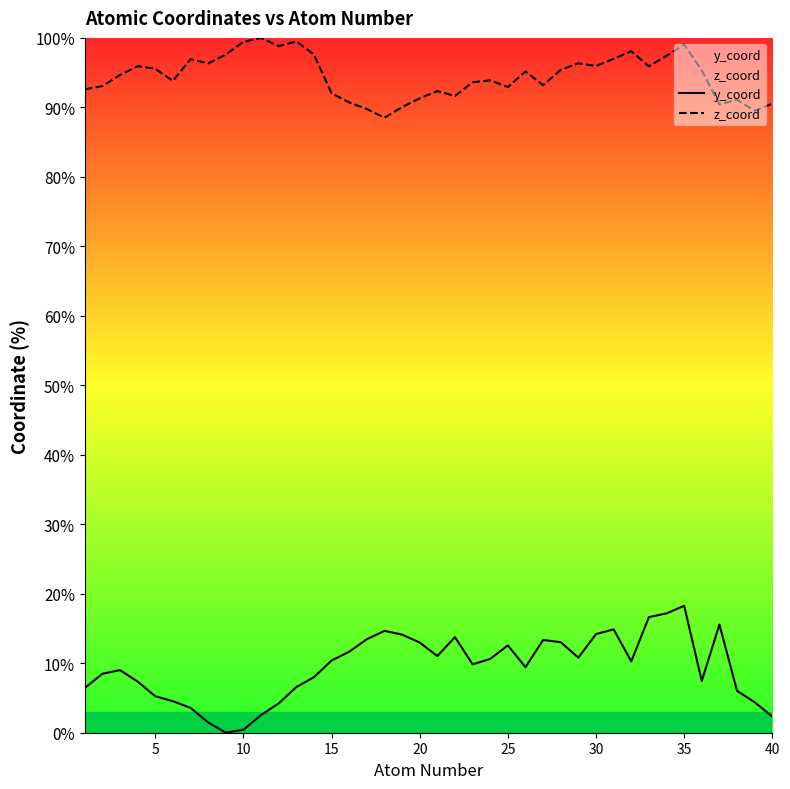

Reading right to left, list all the values displayed in this chart.

y_coord: 2.3	4.4	6.0	15.6	7.4	18.3	17.2	16.6	10.3	14.9	14.2	10.8	13.0	13.3	9.4	12.6	10.6	9.8	13.8	11.0	13.0	14.1	14.7	13.5	11.7	10.4	8.0	6.6	4.2	2.5	0.4	0.0	1.5	3.6	4.5	5.2	7.4	9.0	8.5	6.4
z_coord: 90.5	89.5	91.1	90.4	95.3	99.1	97.4	95.9	98.1	97.0	96.0	96.3	95.4	93.2	95.2	92.9	93.9	93.6	91.6	92.3	91.3	90.0	88.5	89.8	90.7	92.0	97.6	99.5	98.8	100.0	99.4	97.6	96.3	97.0	93.8	95.6	95.9	94.7	93.1	92.6